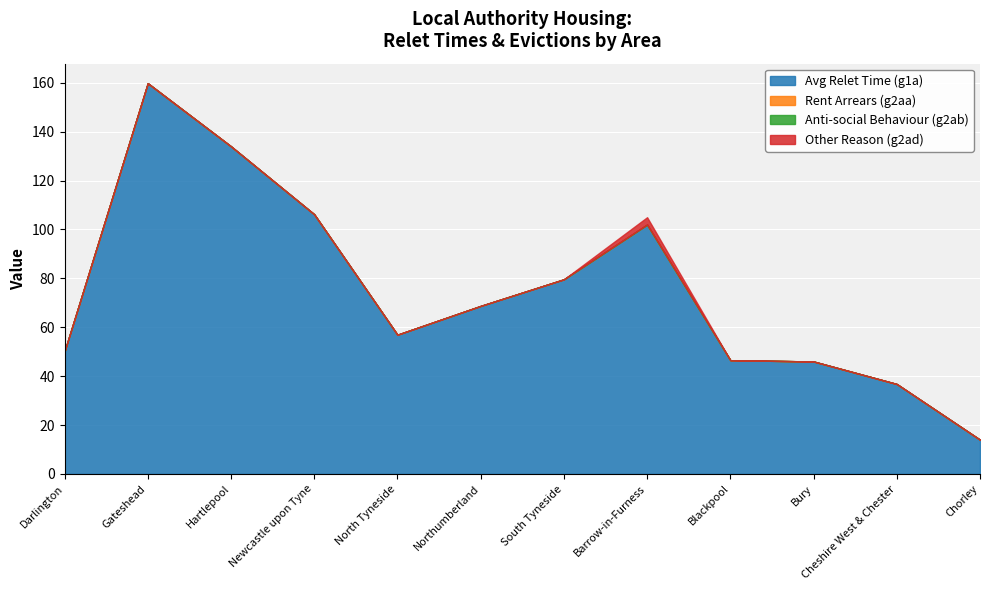

Rank the series at Blackpool from highest to lowest value.

Avg Relet Time (g1a), Rent Arrears (g2aa), Anti-social Behaviour (g2ab), Other Reason (g2ad)